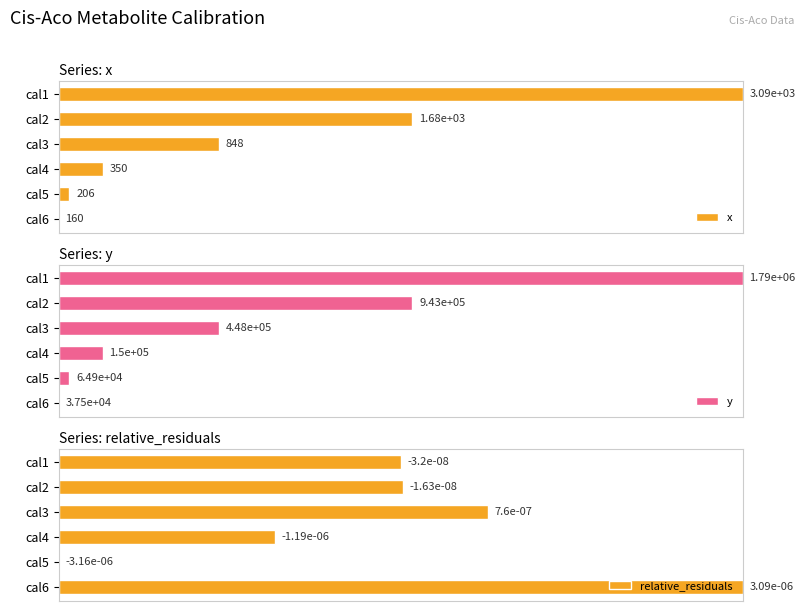

Where is relative_residuals nearest to the value 50?

cal1